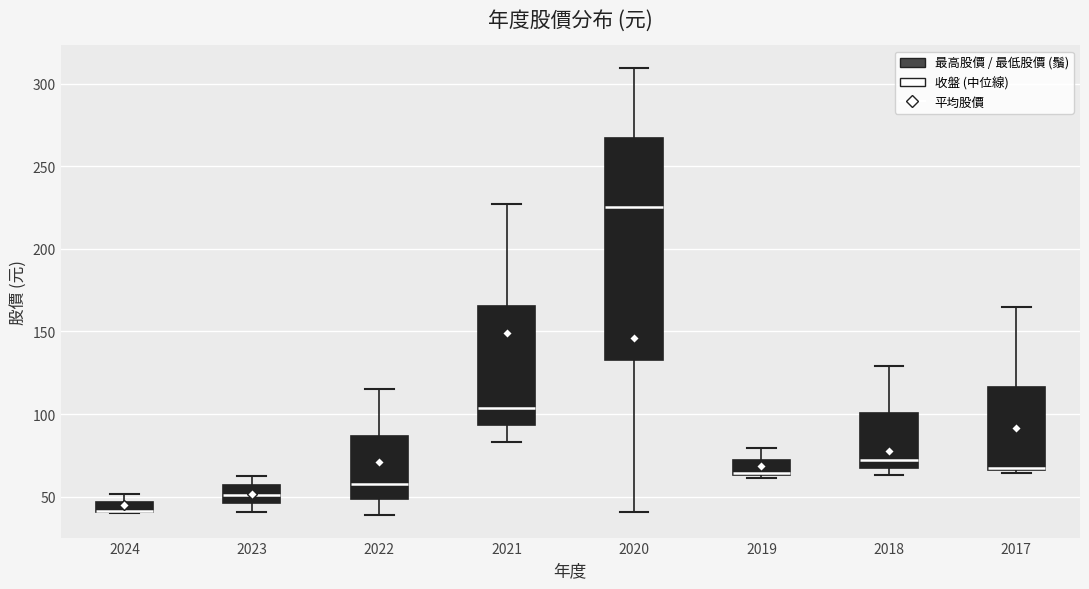

Which box is the tallest, from its lower edge to its upper edge?

2020